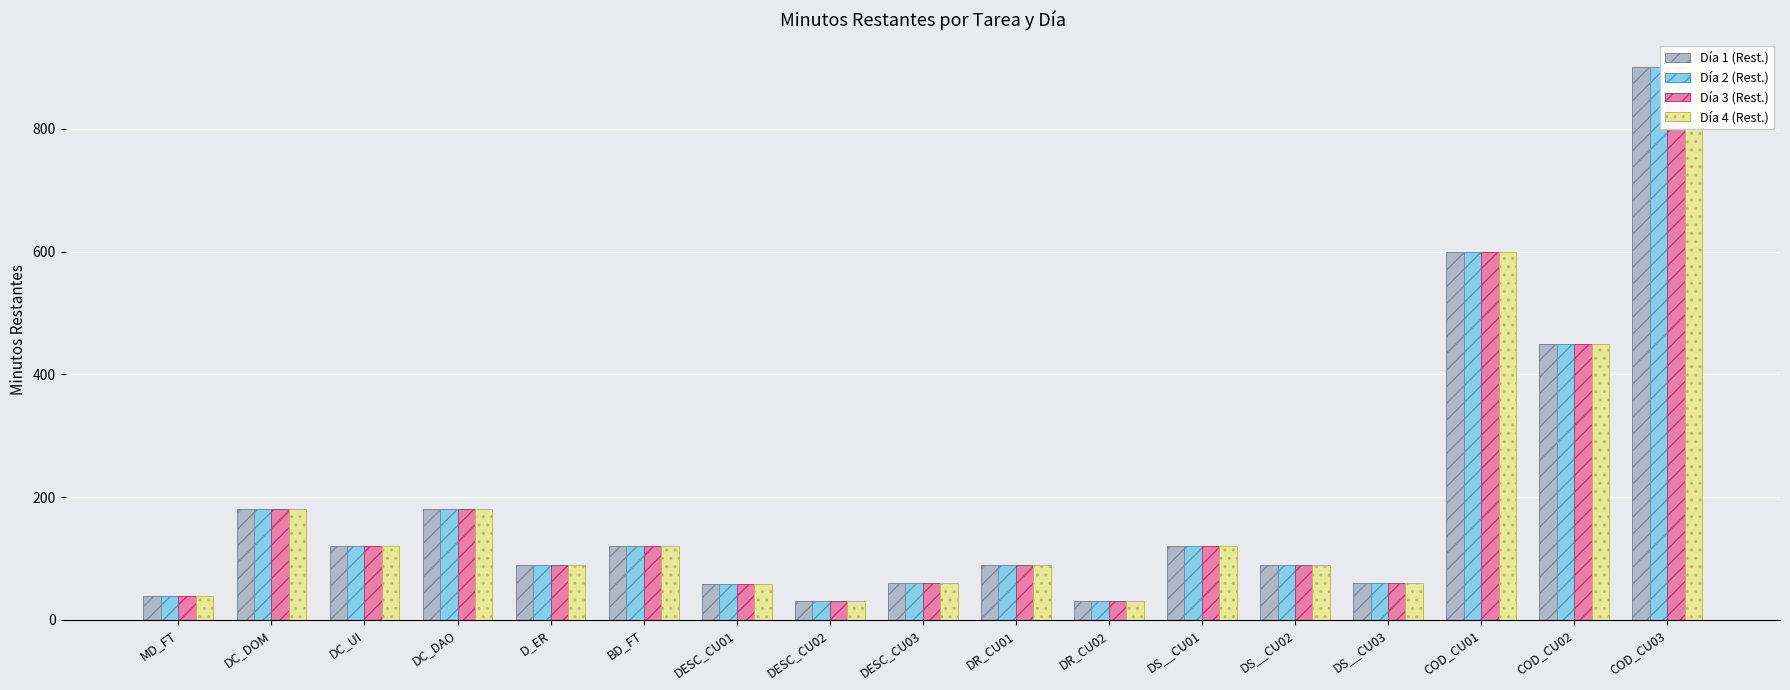

Rank the categories by Día 4 (Rest.) value from highest to lowest.

COD_CU03, COD_CU01, COD_CU02, DC_DOM, DC_DAO, DC_UI, BD_FT, DS__CU01, D_ER, DR_CU01, DS__CU02, DESC_CU03, DS__CU03, DESC_CU01, MD_FT, DESC_CU02, DR_CU02